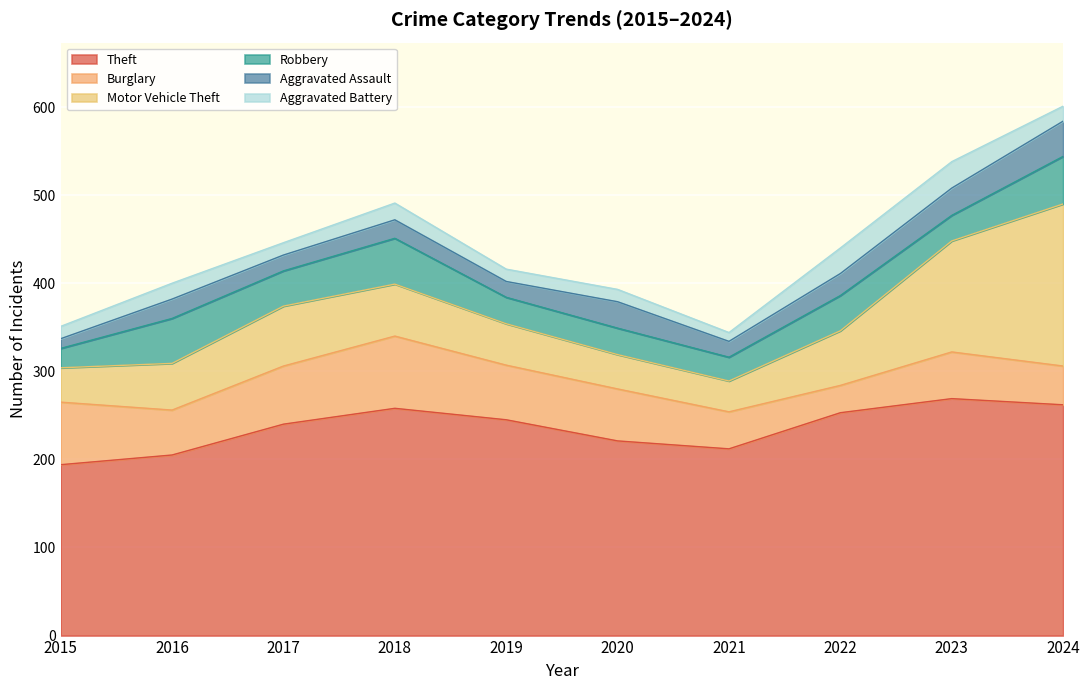

Reading left to right, transcribe all the data shown in this chart.

Theft: 2015=194	2016=205	2017=240	2018=258	2019=245	2020=221	2021=212	2022=253	2023=269	2024=262
Burglary: 2015=71	2016=51	2017=66	2018=82	2019=62	2020=59	2021=42	2022=31	2023=53	2024=44
Motor Vehicle Theft: 2015=39	2016=53	2017=68	2018=59	2019=47	2020=39	2021=35	2022=62	2023=126	2024=184
Robbery: 2015=22	2016=51	2017=40	2018=52	2019=30	2020=30	2021=27	2022=40	2023=29	2024=54
Aggravated Assault: 2015=11	2016=22	2017=18	2018=21	2019=18	2020=30	2021=18	2022=25	2023=31	2024=40
Aggravated Battery: 2015=14	2016=18	2017=14	2018=19	2019=14	2020=14	2021=10	2022=29	2023=30	2024=17